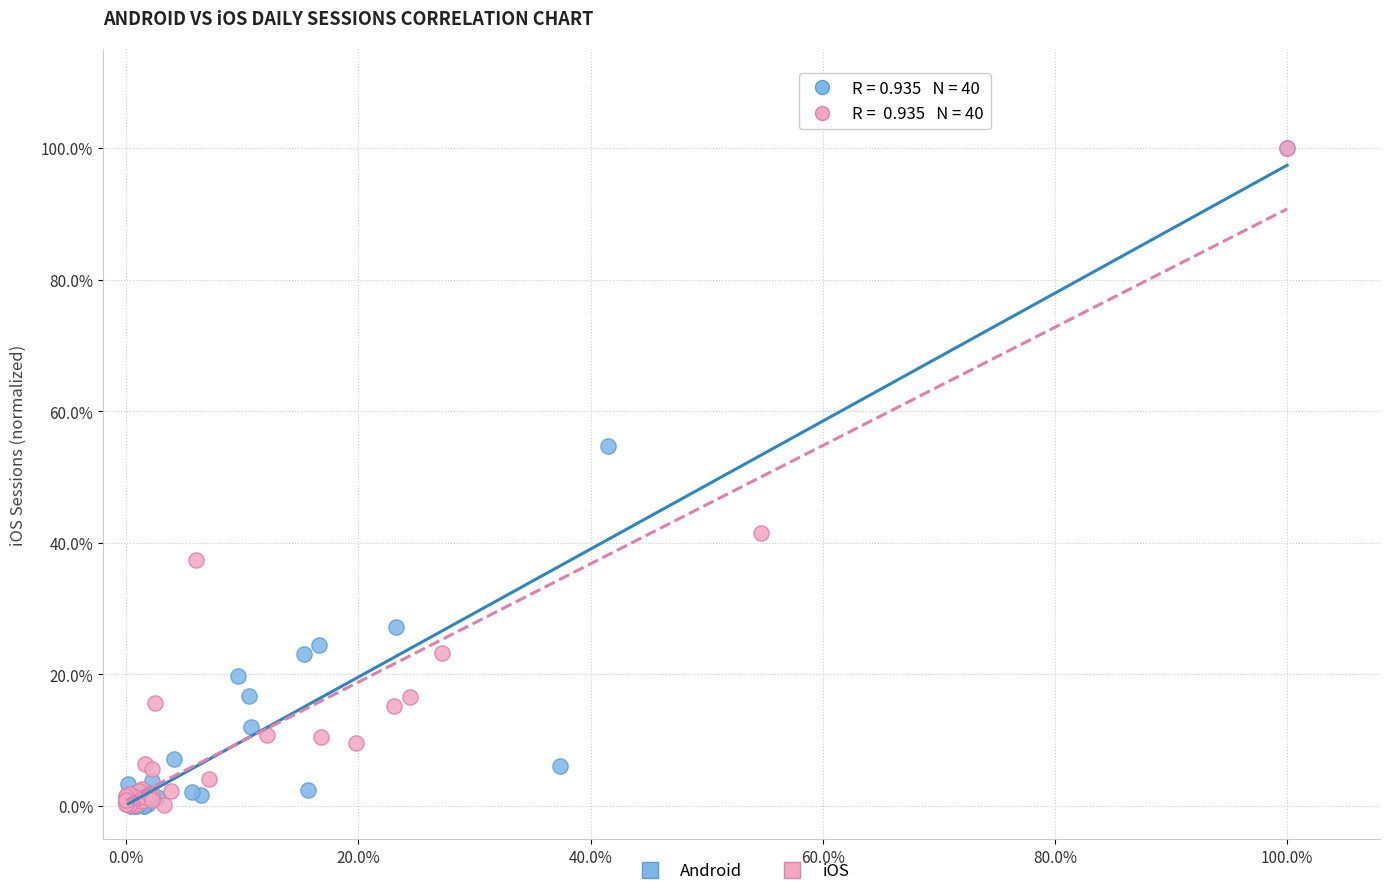

Which series has the widest spread of Y values?

Android